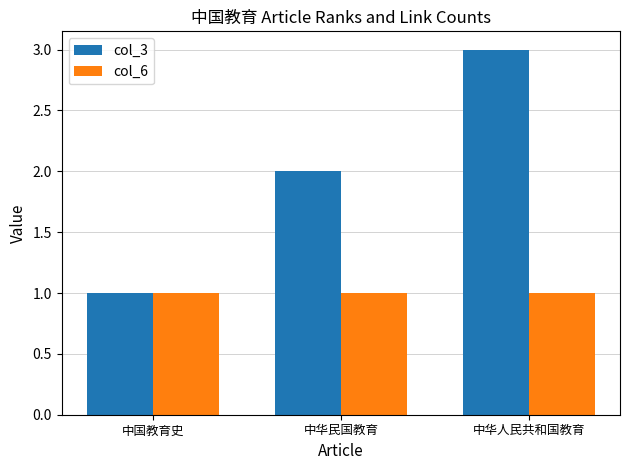

What is the smallest value displayed?

1